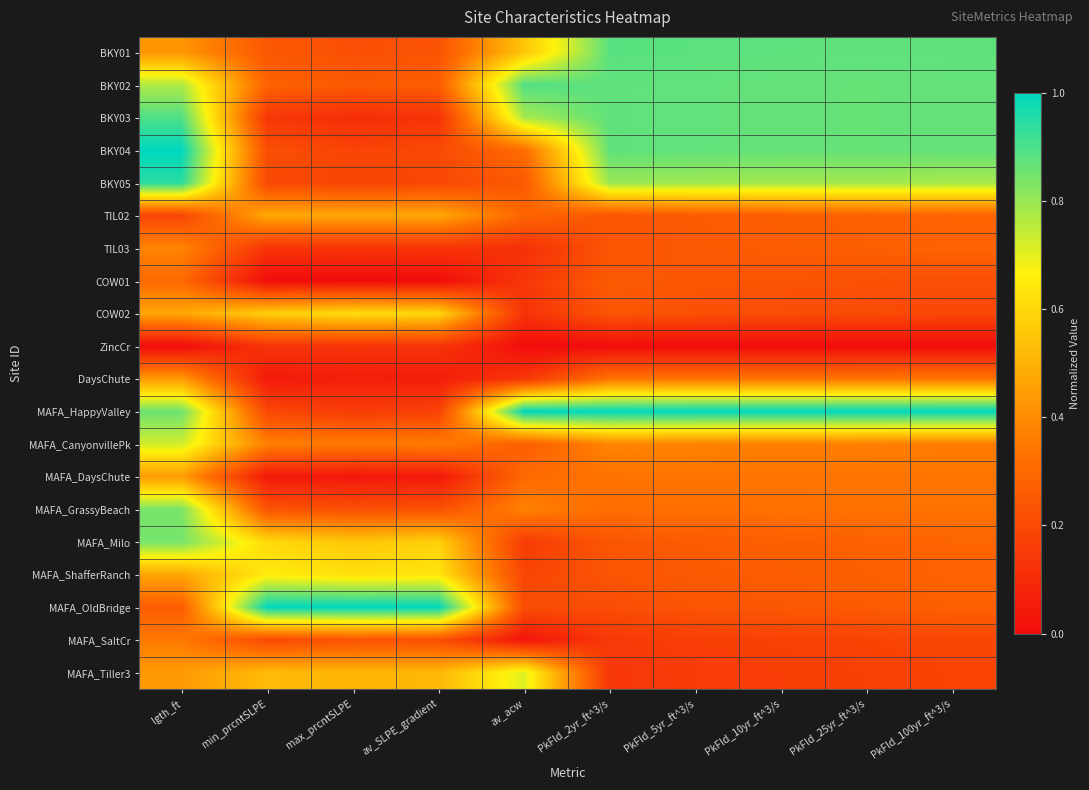

What is the difference between the maximum and minimum values in the DaysChute series?

0.4